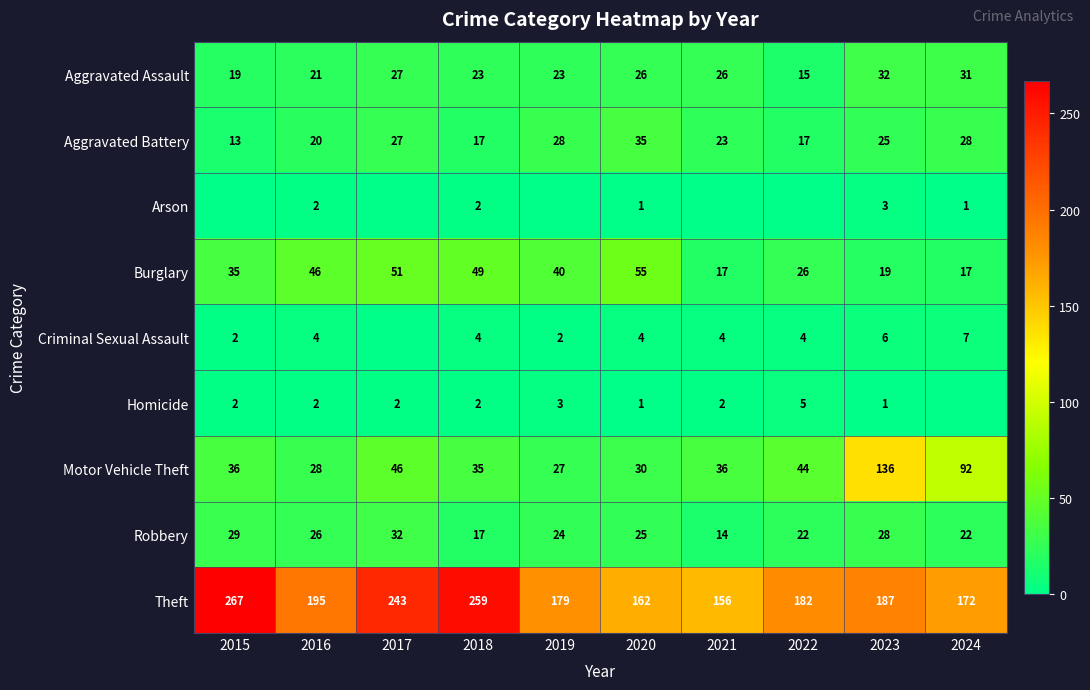

What is the difference between the maximum and minimum values in the Aggravated Assault series?

17